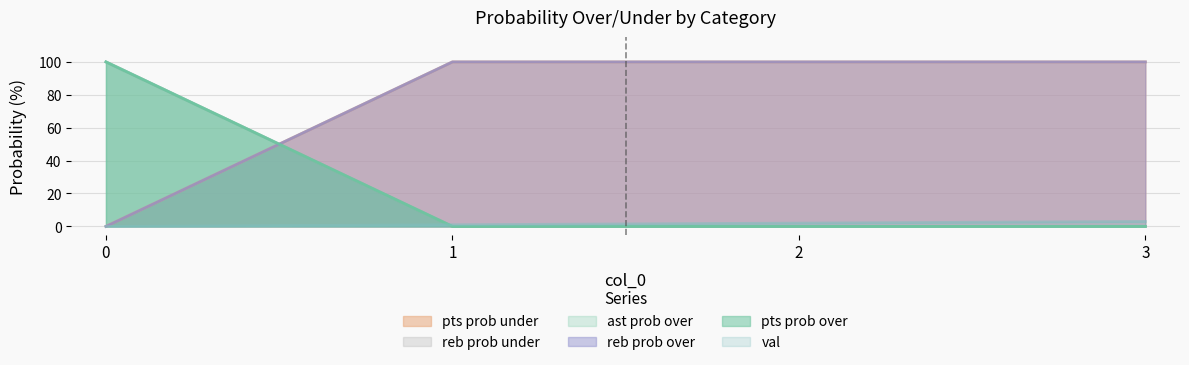

At how many categories does at least one series exceed 75?

4